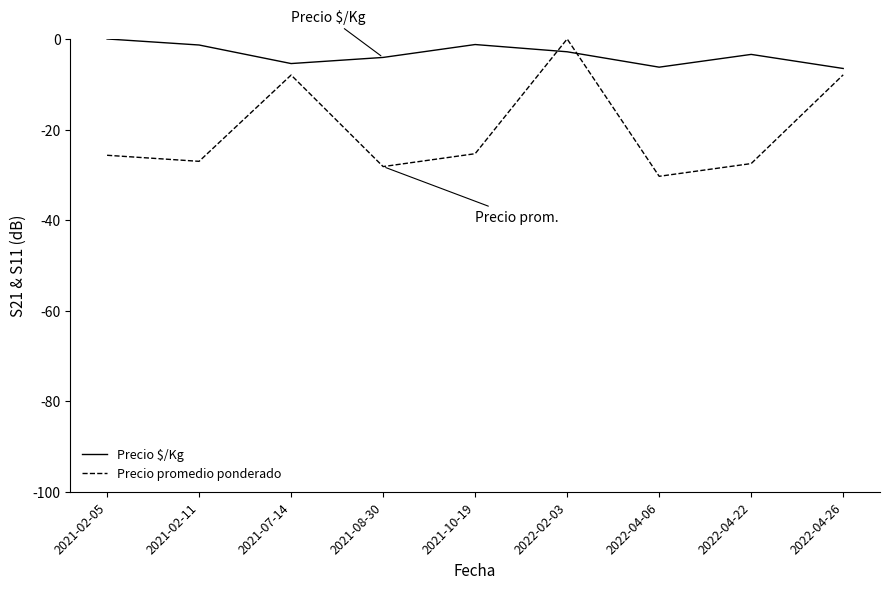

Is this an area chart (filled region under the line)?

No